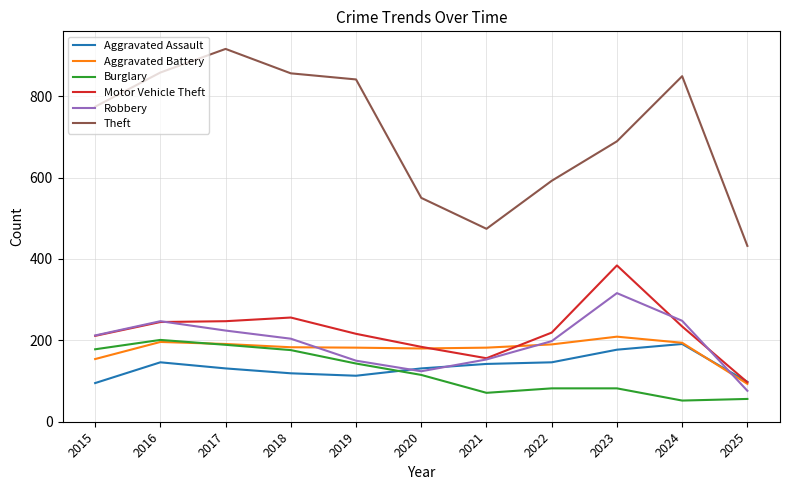

The Robbery series shows 150 at 2019. True or false?

True